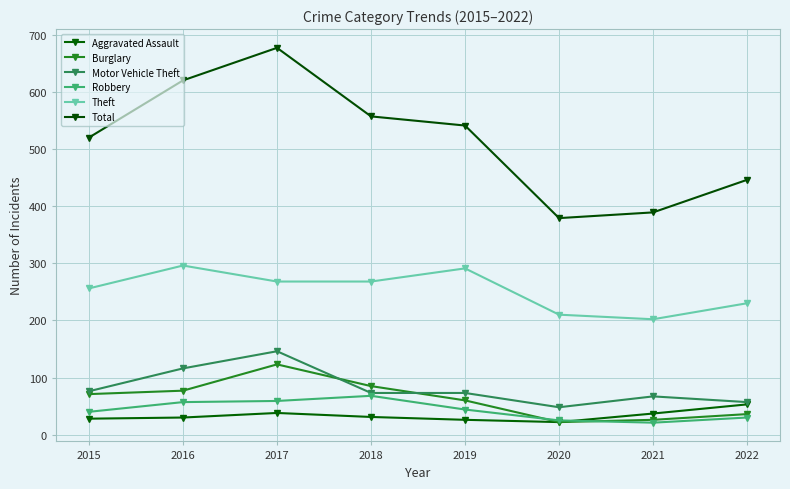

Which has a higher value, 2017 or 2018?

2017